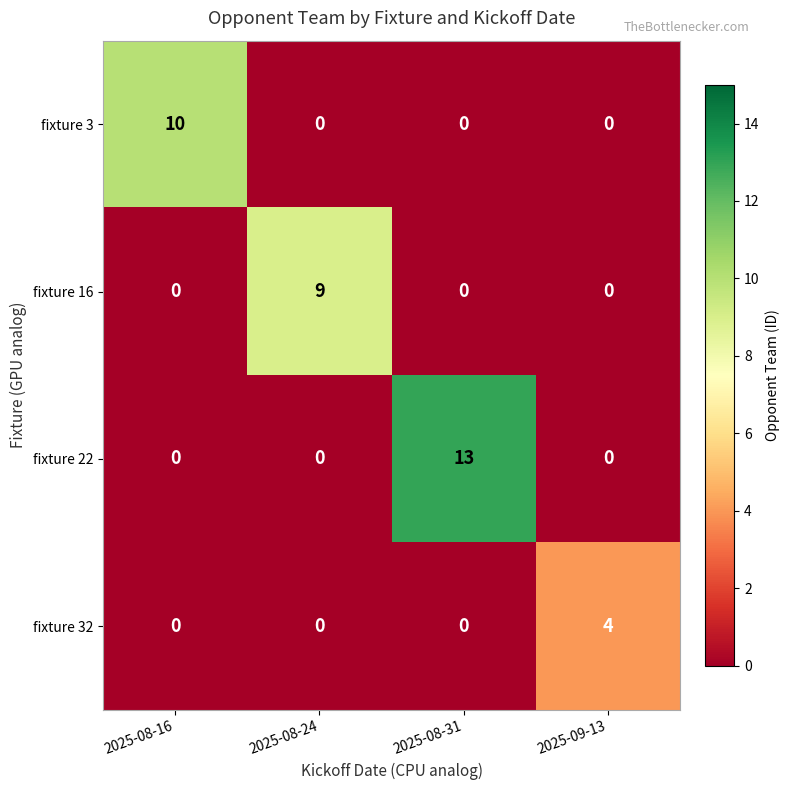

Rank the series by their maximum value, from lowest to highest.

fixture 32, fixture 16, fixture 3, fixture 22